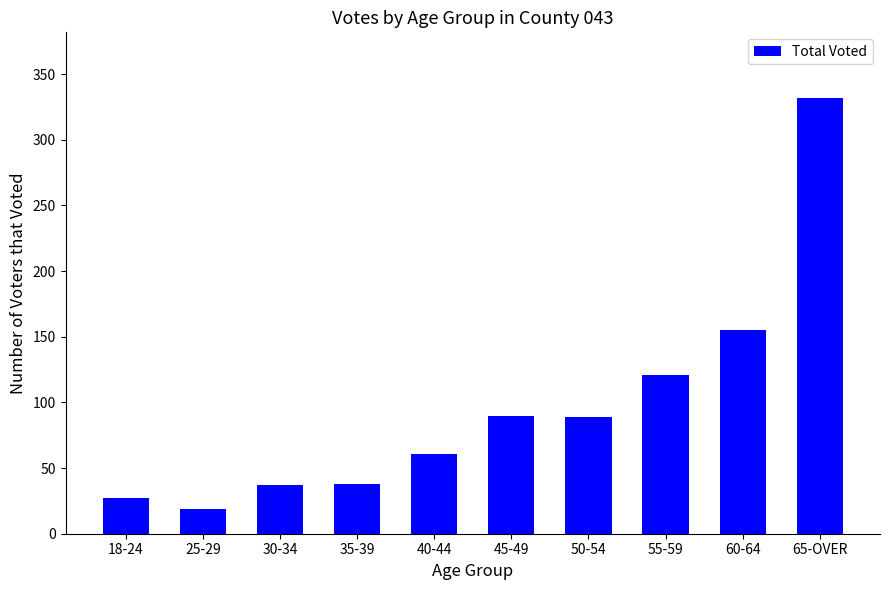

What is the value of the 2nd bar from the left?

19